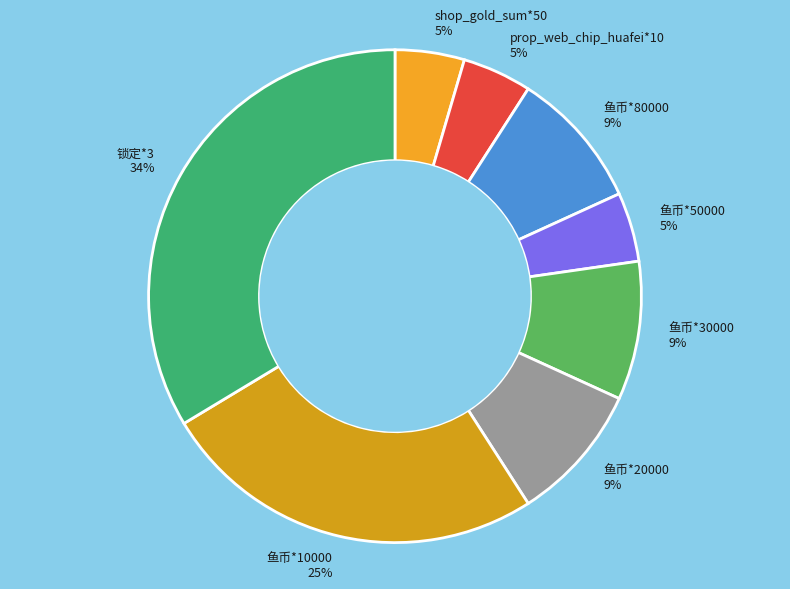

Does shop_gold_sum*50 5% account for over 50% of the chart?

No